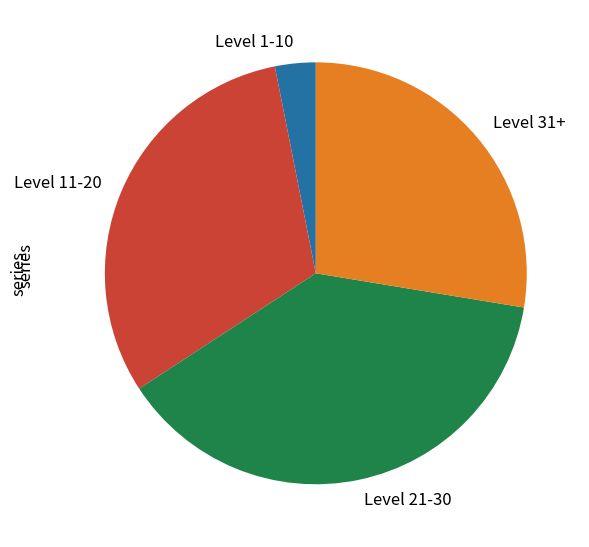

Do Level 11-20 and Level 31+ together represent more than half of the pie?

Yes